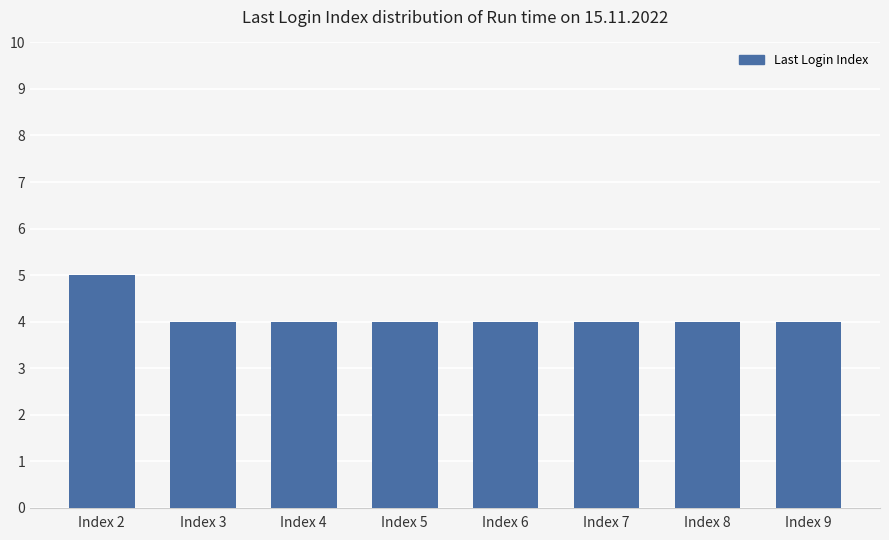

Which has a higher value, Index 2 or Index 9?

Index 2